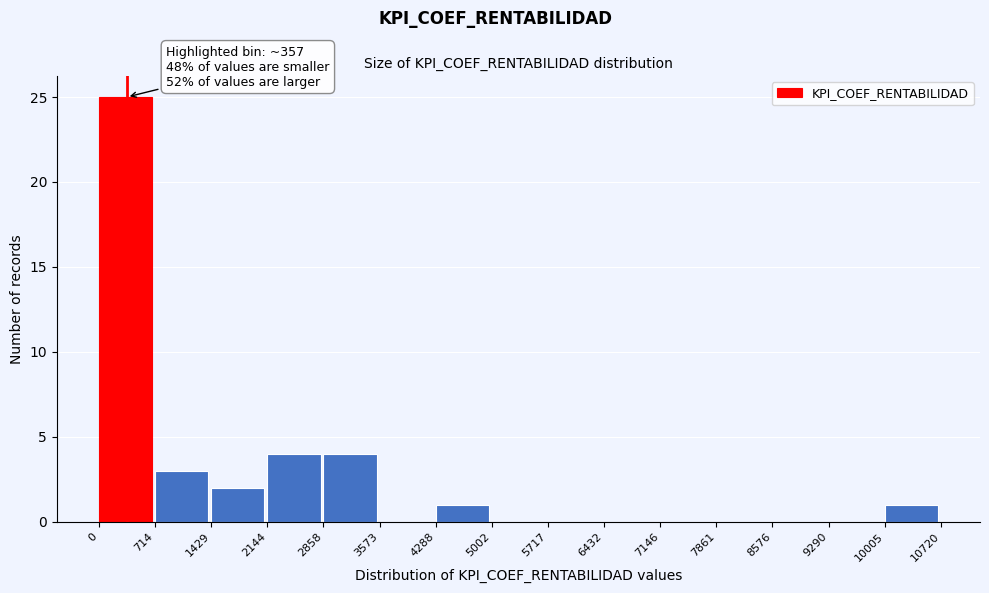

Which range on the x-axis has the tallest bar?

0 to 714